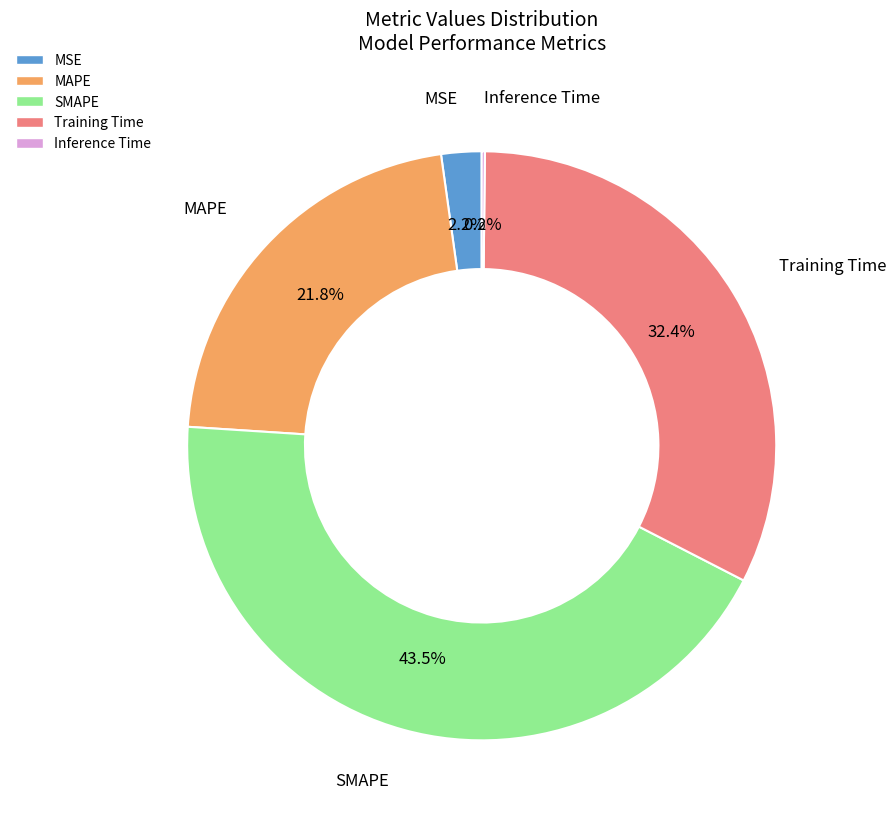

Does any single category account for the majority?

No